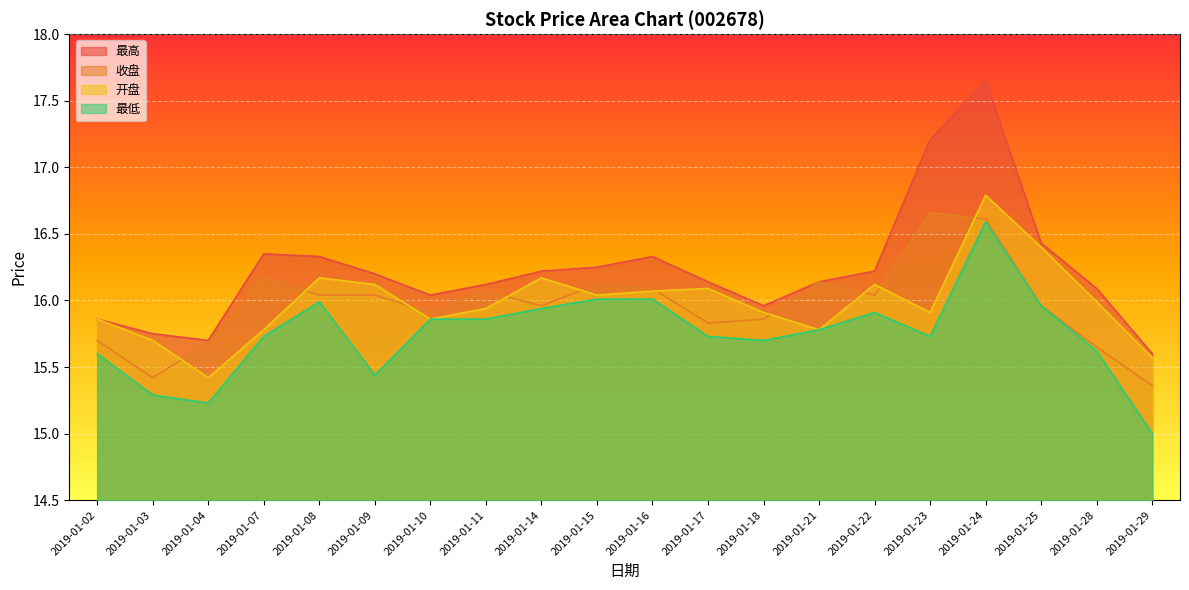

At which category is the sum across all series the highest?

2019-01-24